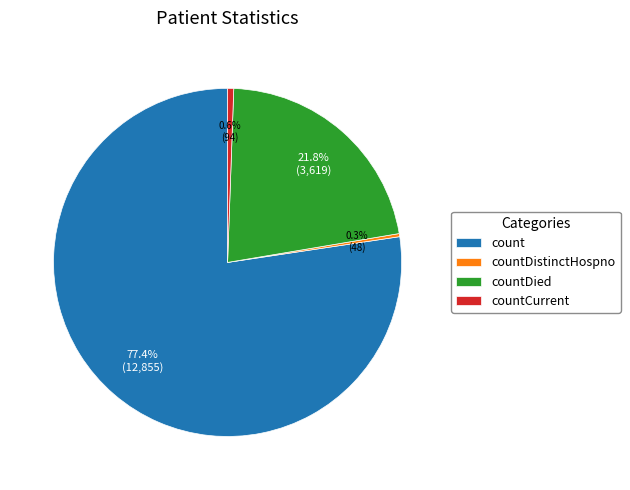

Combined, what portion of the pie is countDied and countDistinctHospno?

22.1%